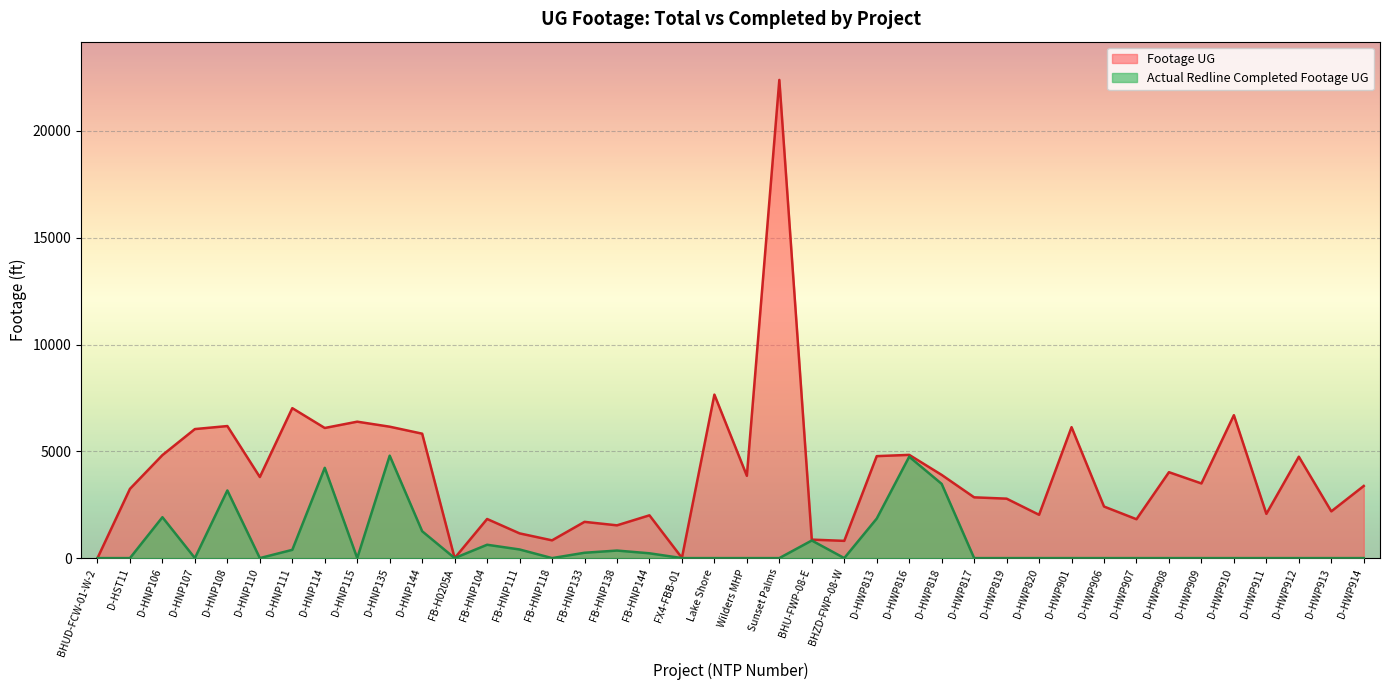

What position from the left is D-HWP910?

36